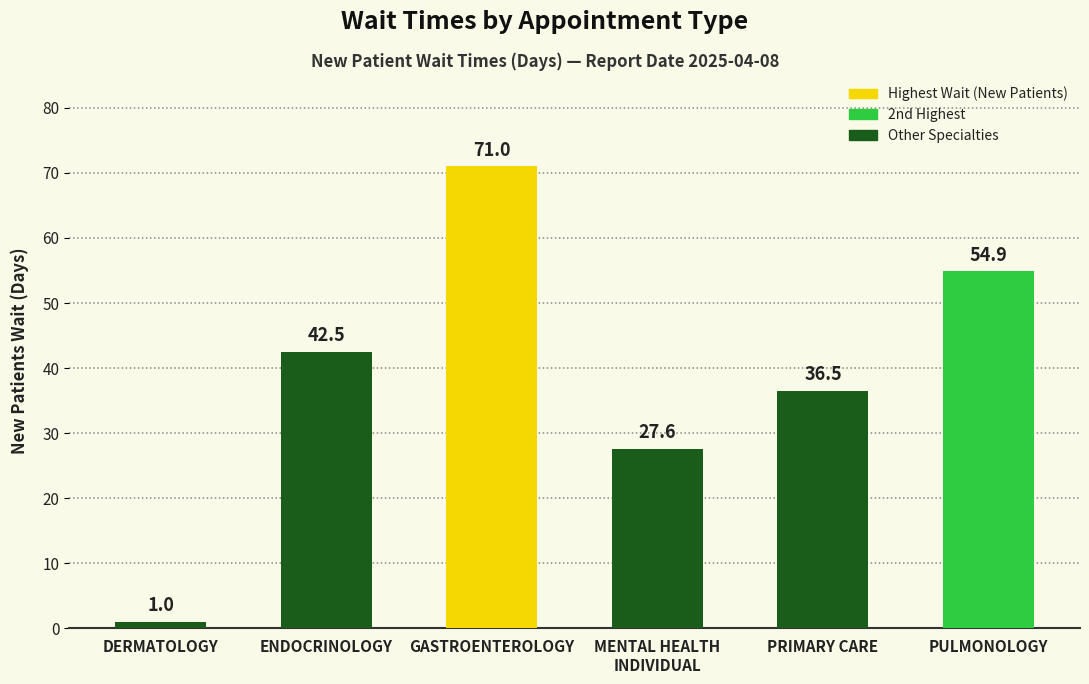

Which category has the highest value across all series?

GASTROENTEROLOGY